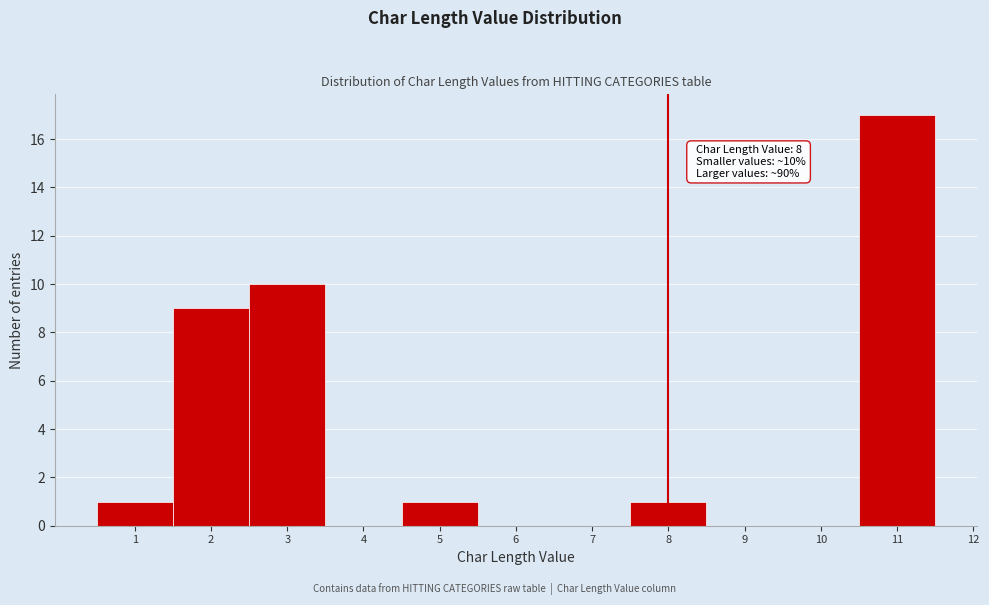

Which range on the x-axis has the tallest bar?

10.5 to 11.5